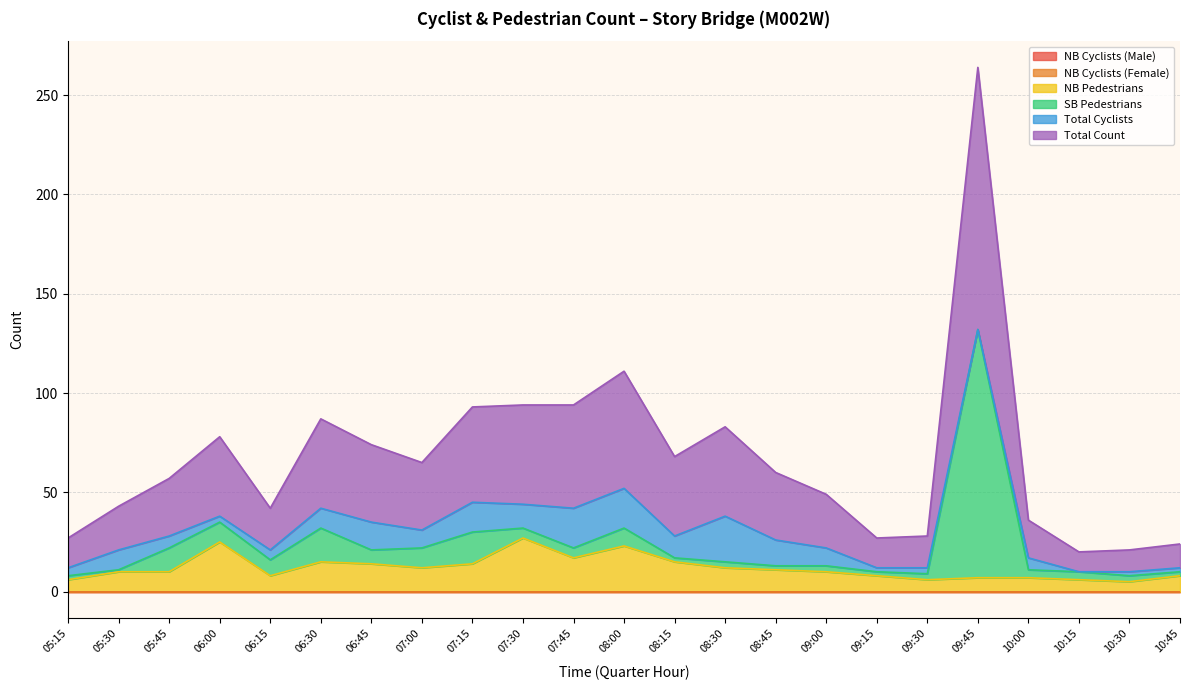

Where is the first local minimum for Total Count?

06:15